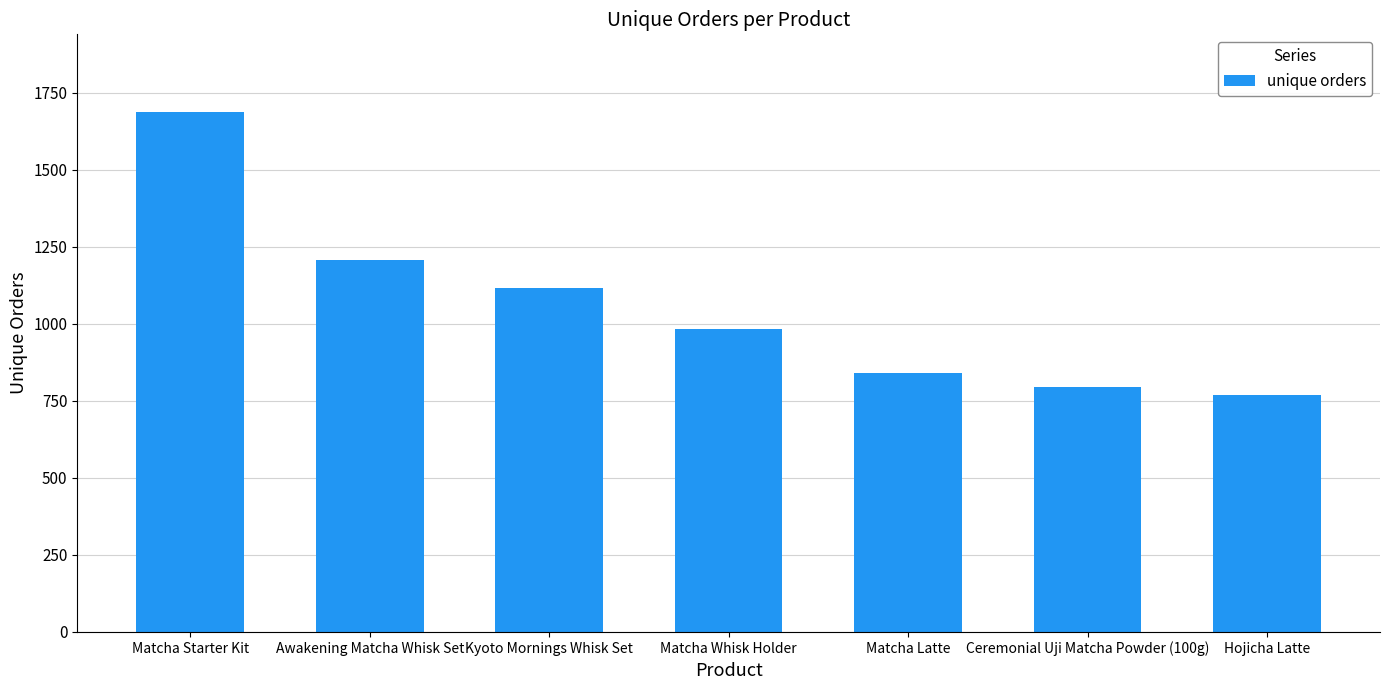

Which has a higher value, Hojicha Latte or Matcha Starter Kit?

Matcha Starter Kit